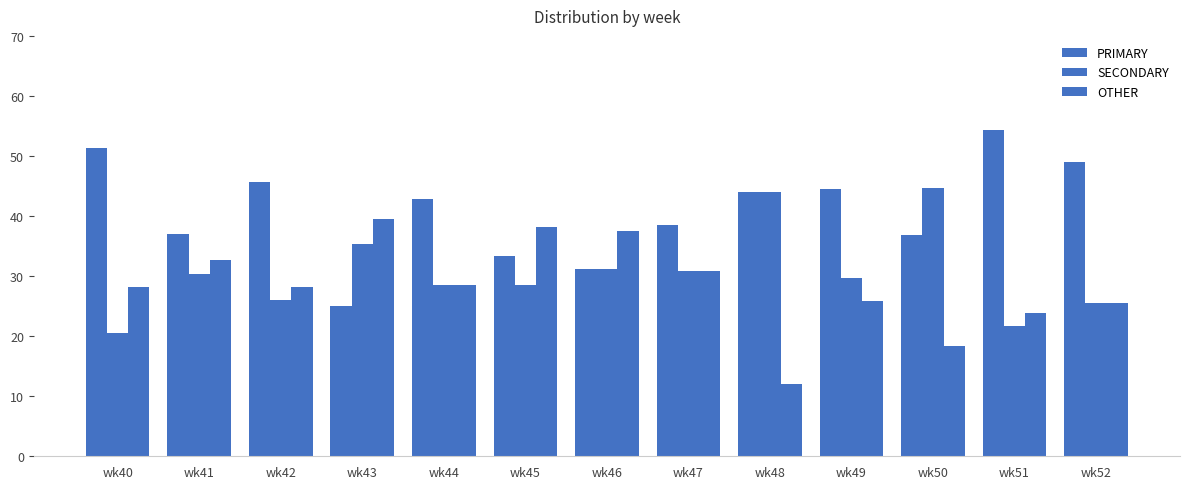

How many bars are there in total?

39